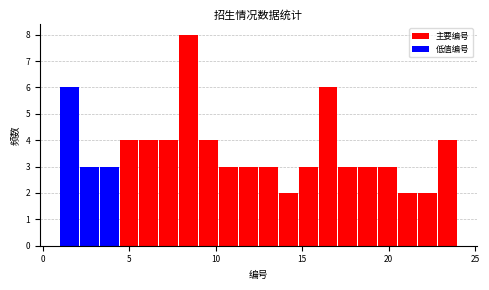

Around what value on the x-axis is the tallest bar? Give the approximate position of its centre, as read against the axis.

8.5